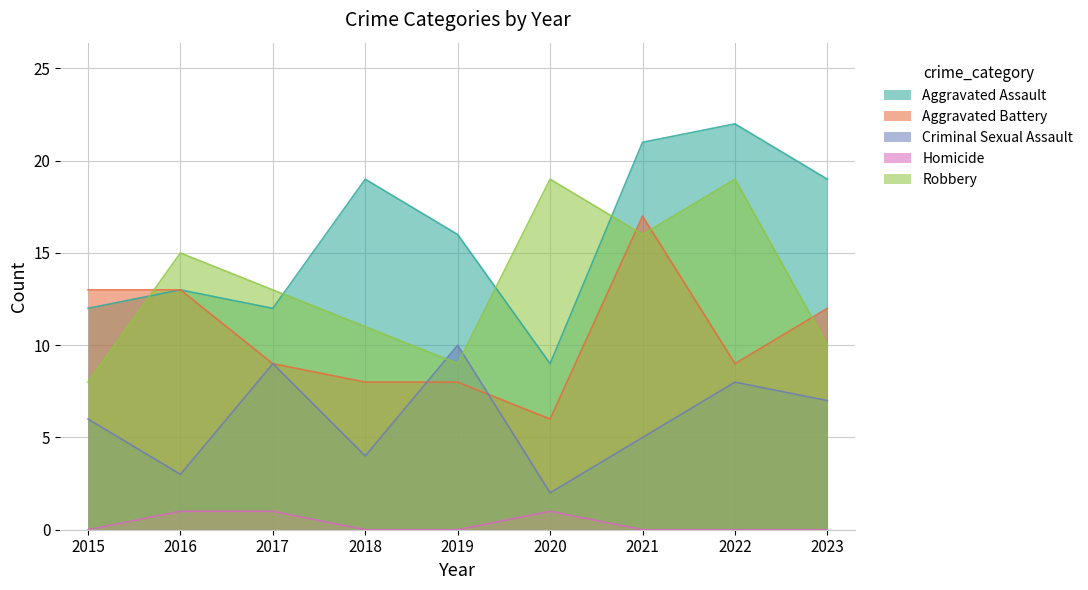

What is the total value across all series at 2018?

42